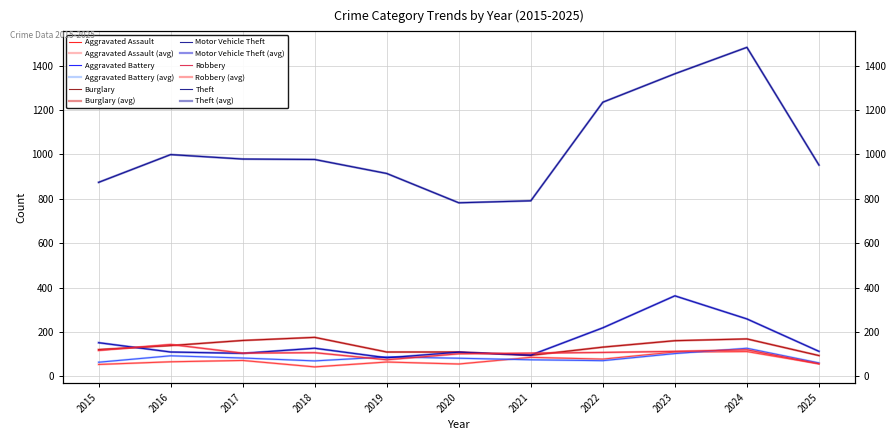

What is the sum of the Aggravated Assault values at 2024 and 2021?

198